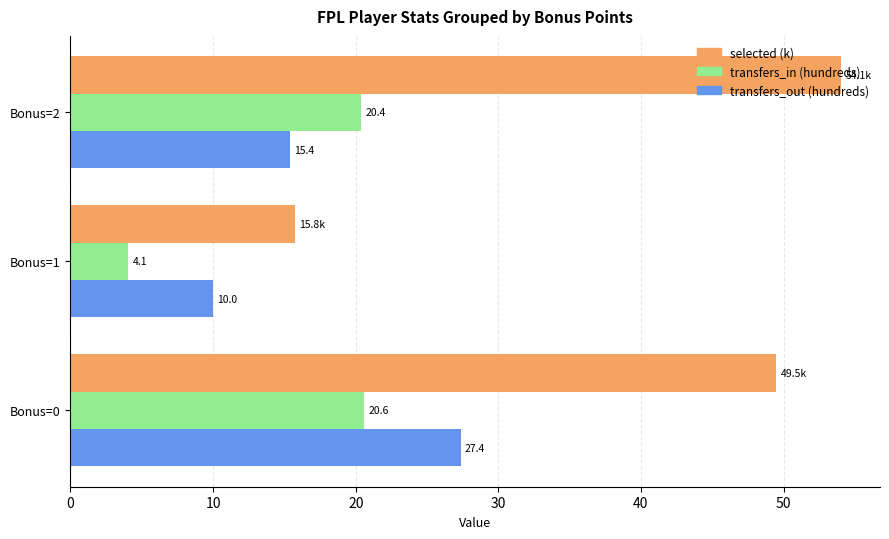

What is the difference between the maximum and minimum values in the transfers_out (hundreds) series?

17.4